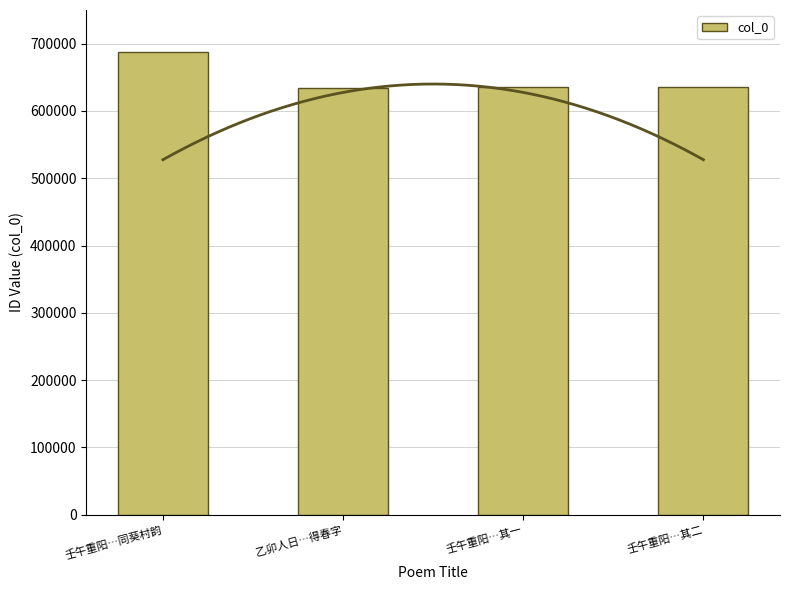

Is it true that the value at 壬午重阳…其二 is 635844?

True